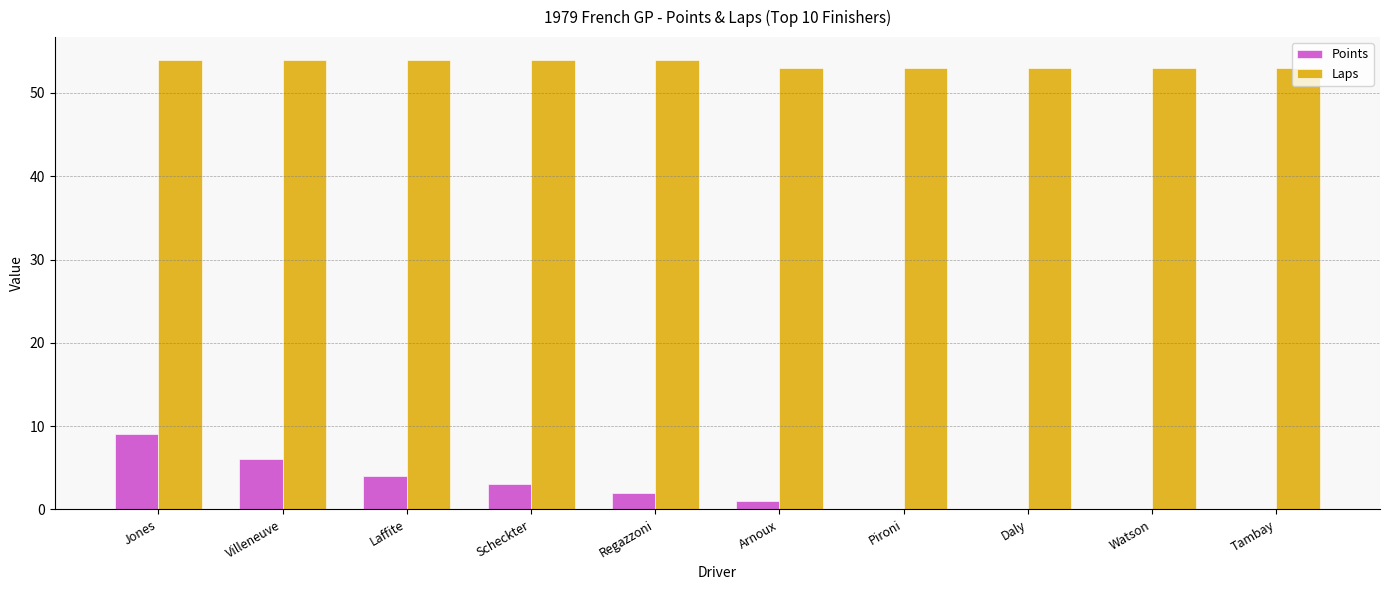

Is the value of Laps at Scheckter greater than the value of Points at Watson?

Yes